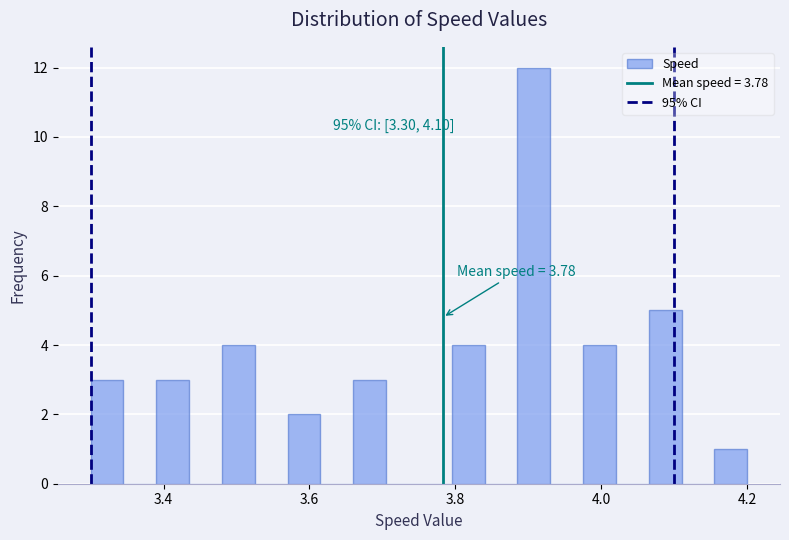

Around what value on the x-axis is the tallest bar? Give the approximate position of its centre, as read against the axis.

3.90